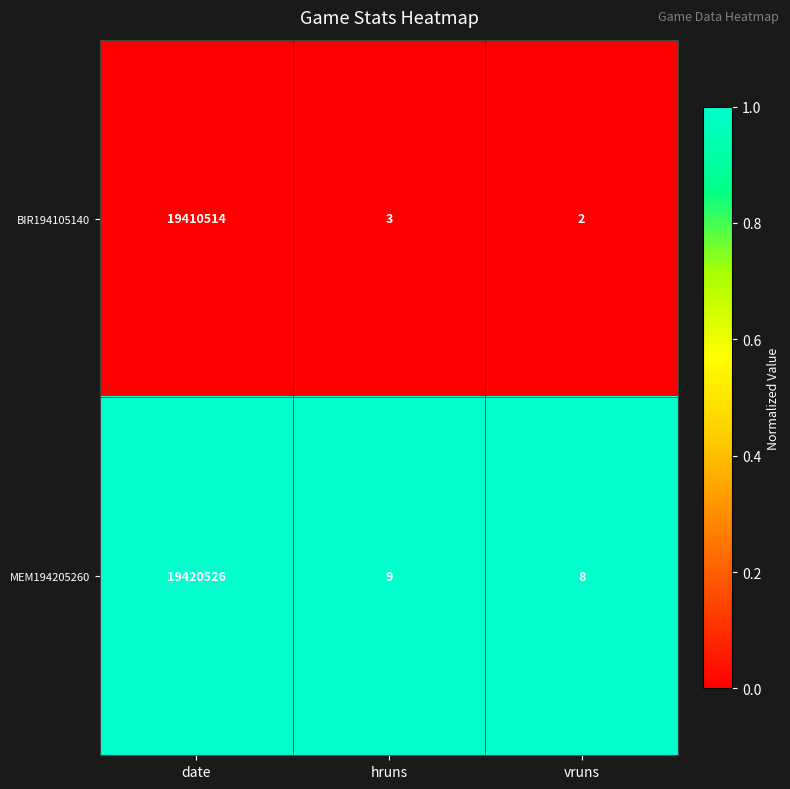

Reading right to left, list all the values displayed in this chart.

BIR194105140: vruns=2	hruns=3	date=19410514
MEM194205260: vruns=8	hruns=9	date=19420526